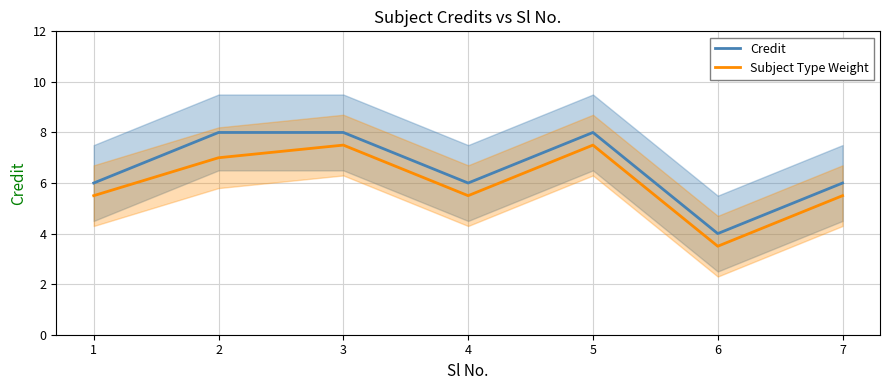

True or false: Credit and Subject Type Weight intersect in this chart.

False